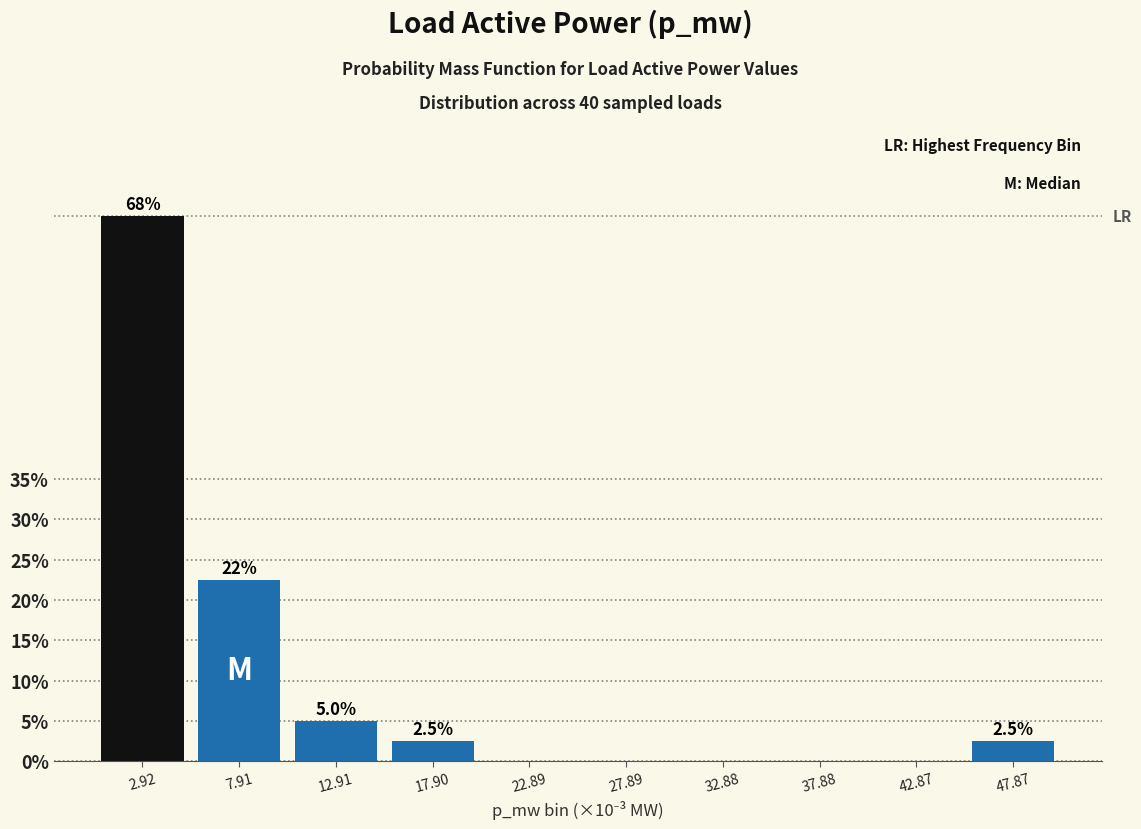

Reading left to right, transcribe all the data shown in this chart.

2.92=67.5	7.91=22.5	12.91=5.0	17.90=2.5	22.89=0.0	27.89=0.0	32.88=0.0	37.88=0.0	42.87=0.0	47.87=2.5